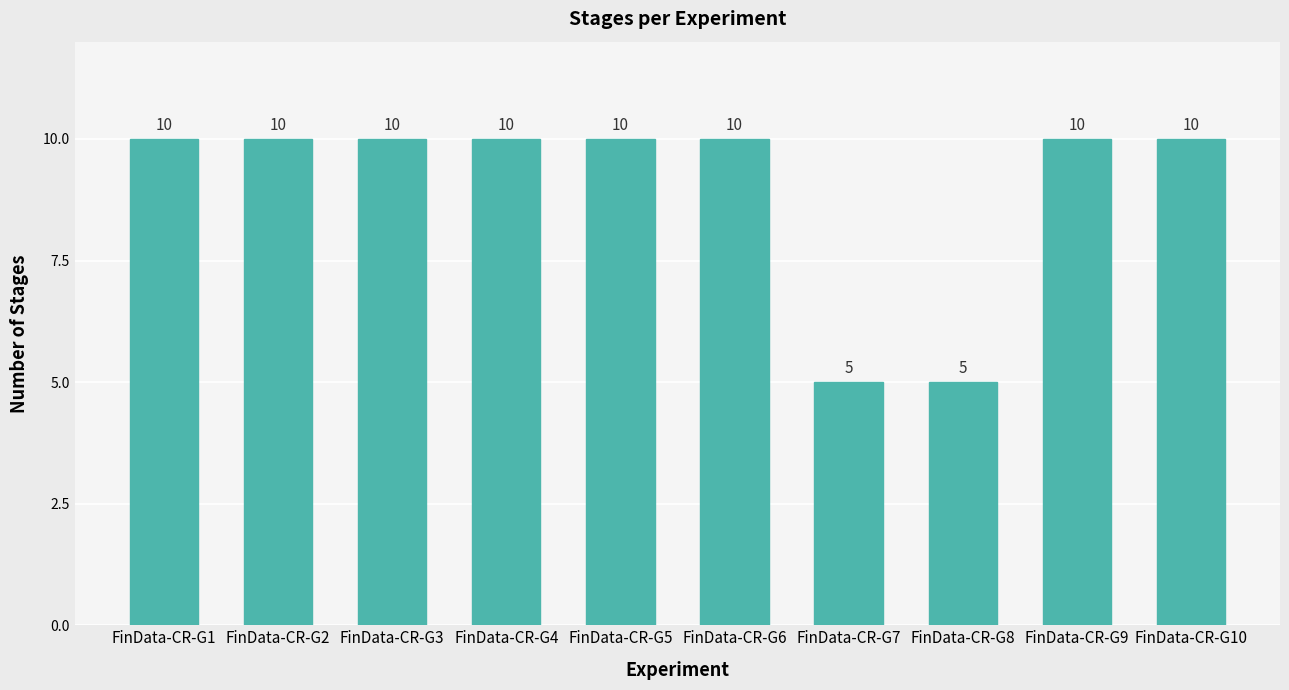

The chart shows a value of 10 at FinData-CR-G5. True or false?

True